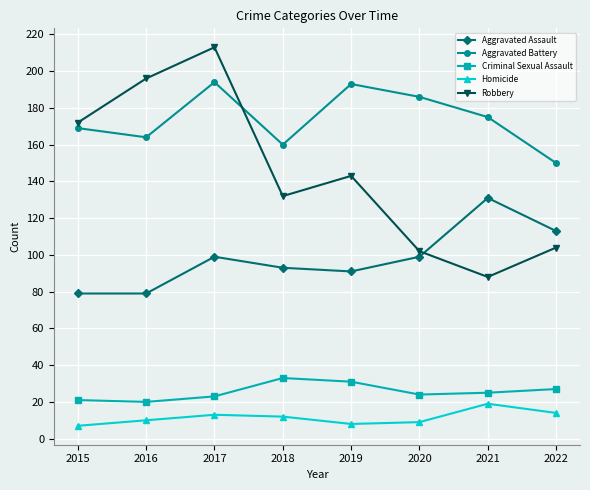

What is the total value across all series at 2021?

438